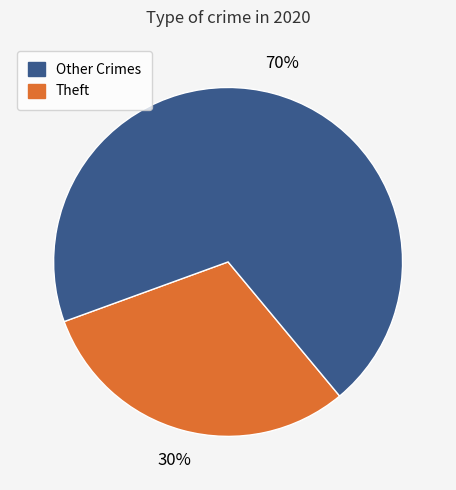

How many segments does this pie chart have?

2